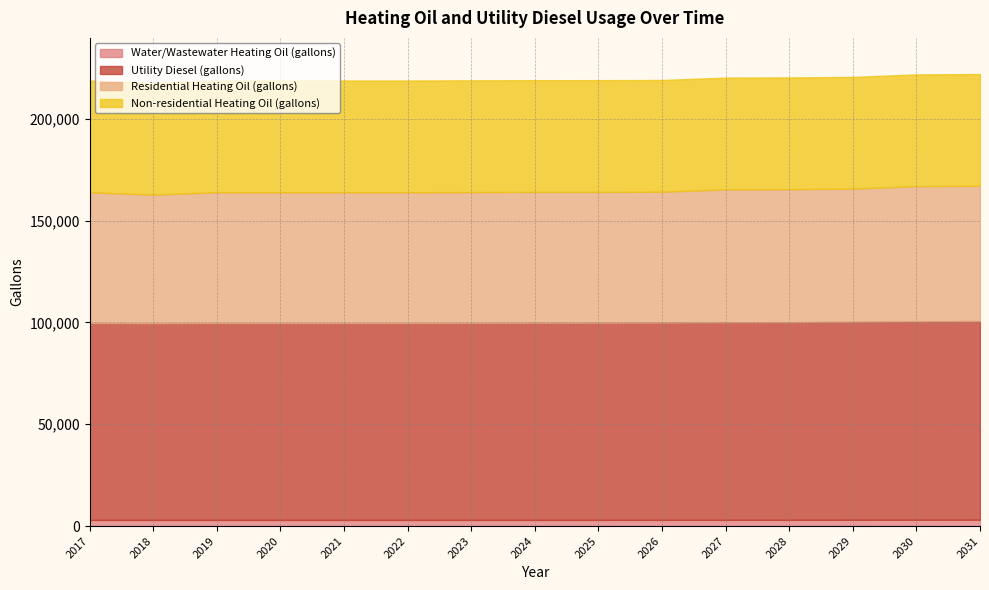

True or false: Utility Diesel (gallons) has a value of 45532.3 at 2024.

False